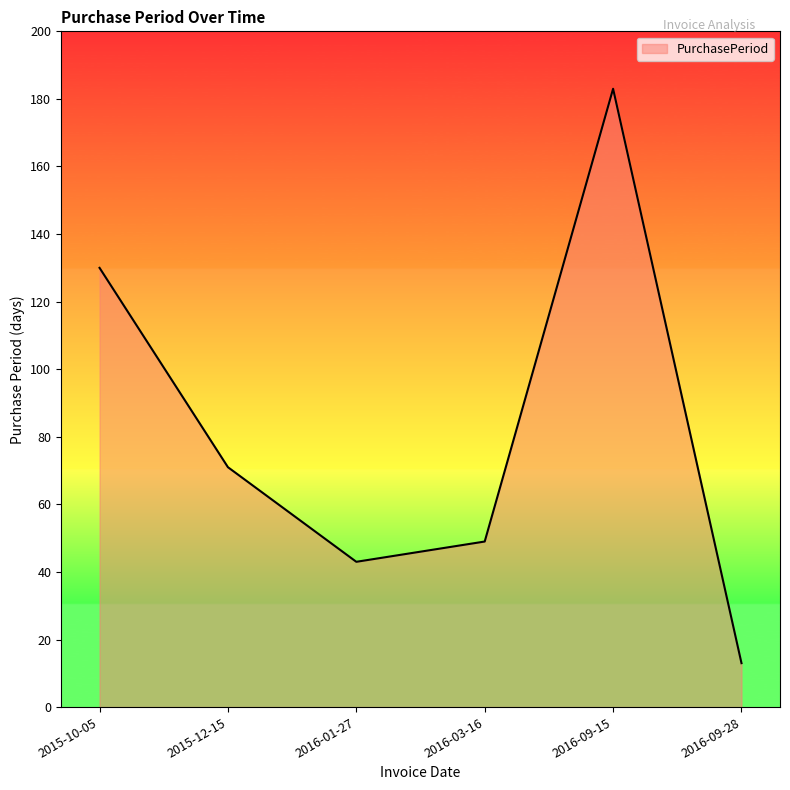

What position from the left is 2016-09-28?

6